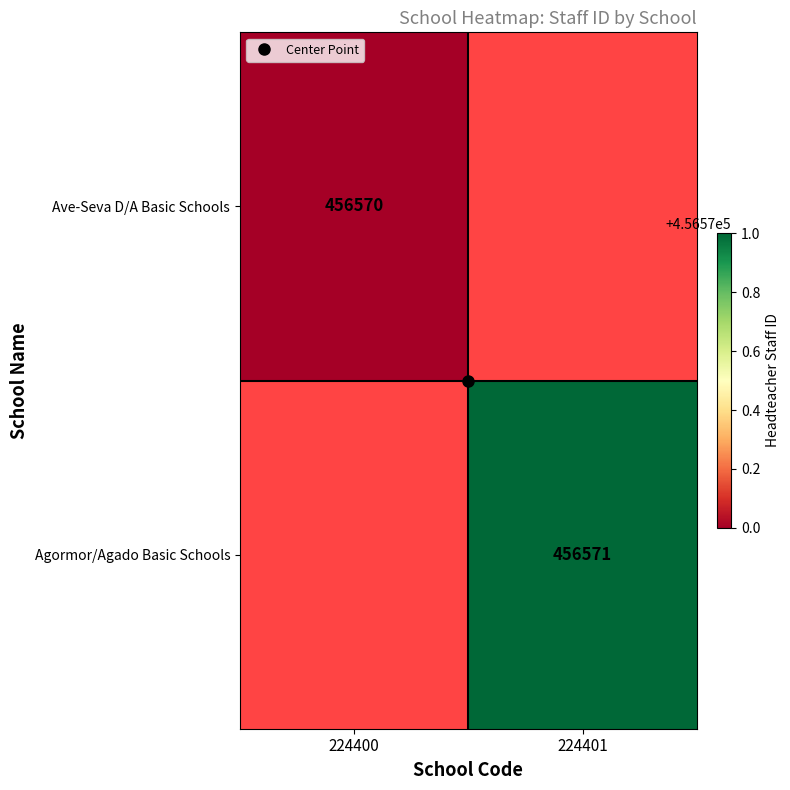

Rank the series at 224401 from lowest to highest value.

Ave-Seva D/A Basic Schools, Agormor/Agado Basic Schools